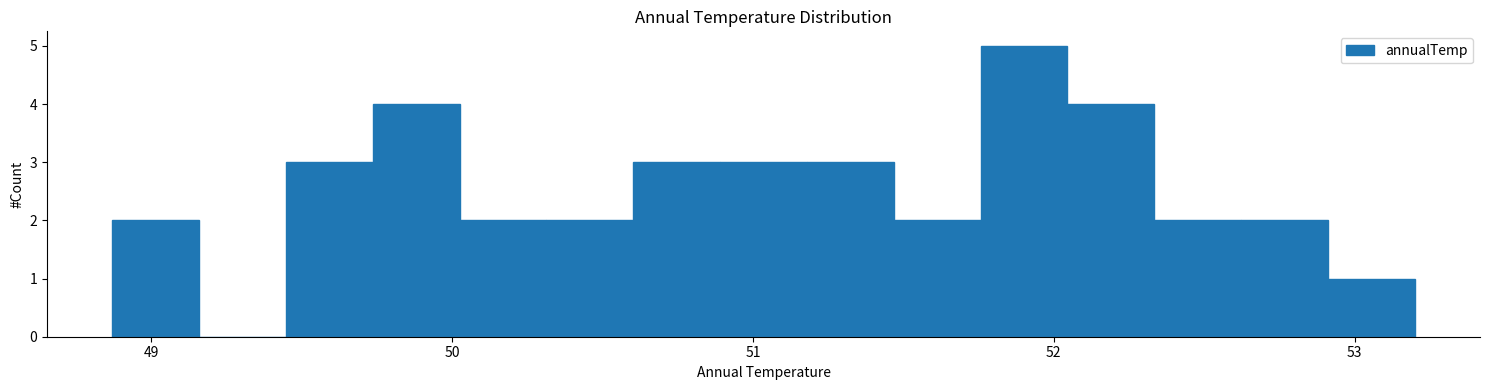

Around what value on the x-axis is the tallest bar? Give the approximate position of its centre, as read against the axis.

51.9